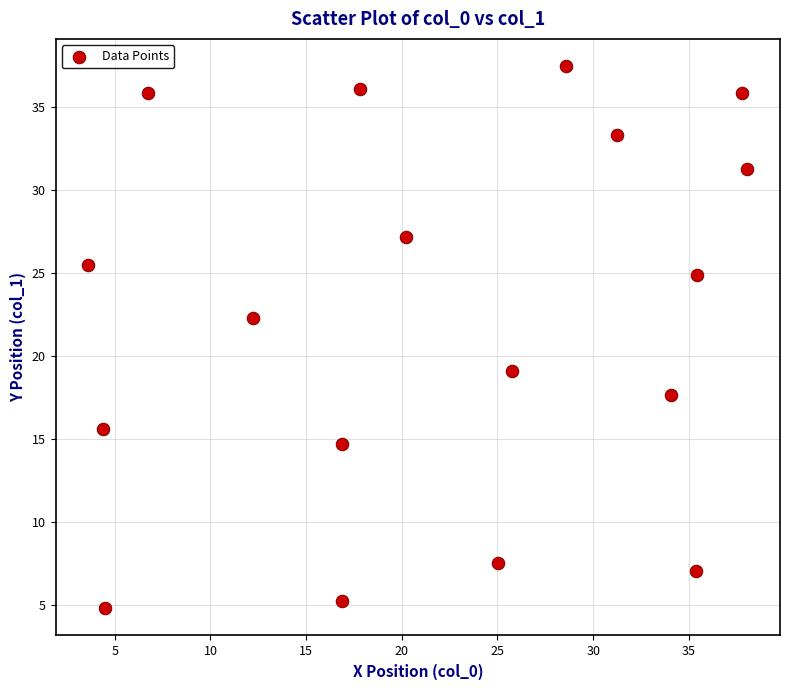

What is the range of Y values (max minus min)?

32.6